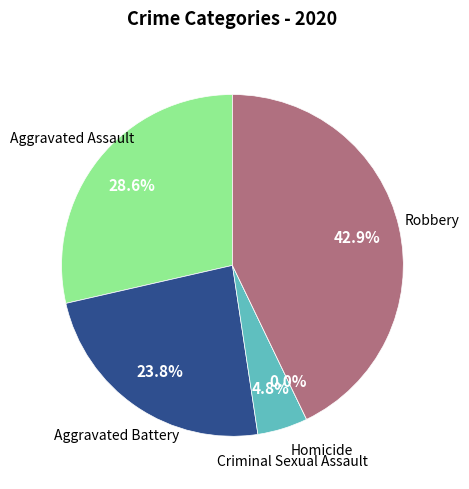

To the nearest percent, what is the combined percentage of Robbery and Criminal Sexual Assault?

48%